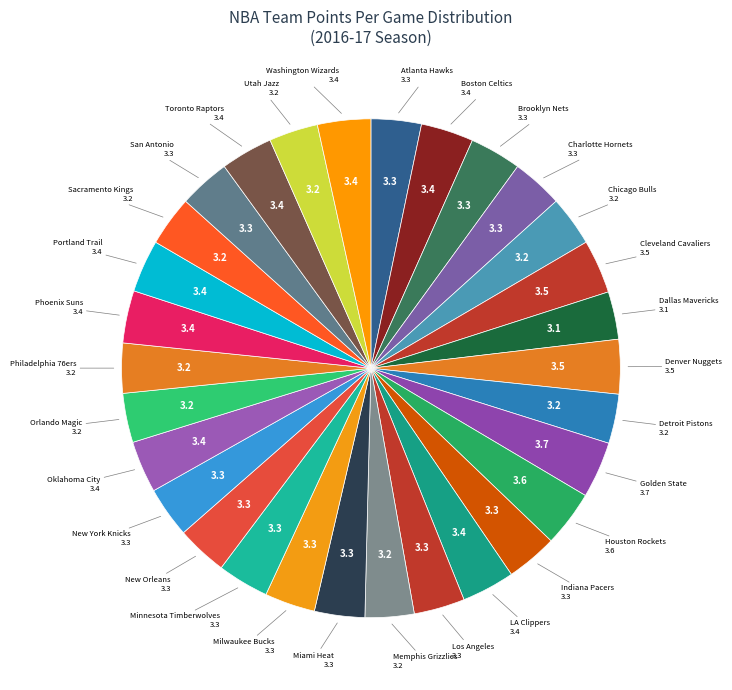

How many slices are in this pie chart?

30